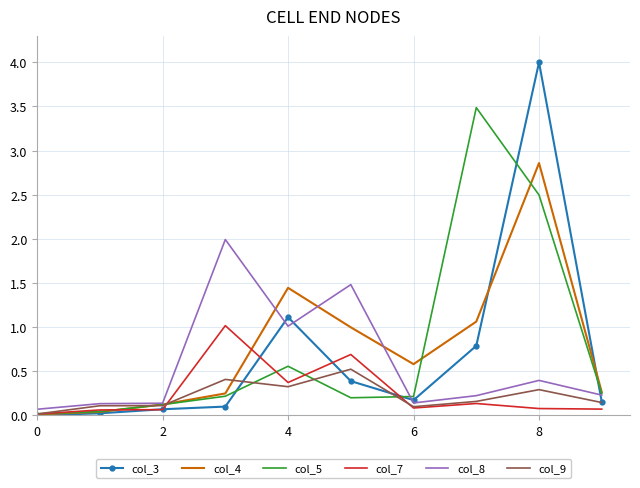

After their last crossing, which series has the higher values: col_7 or col_5?

col_5